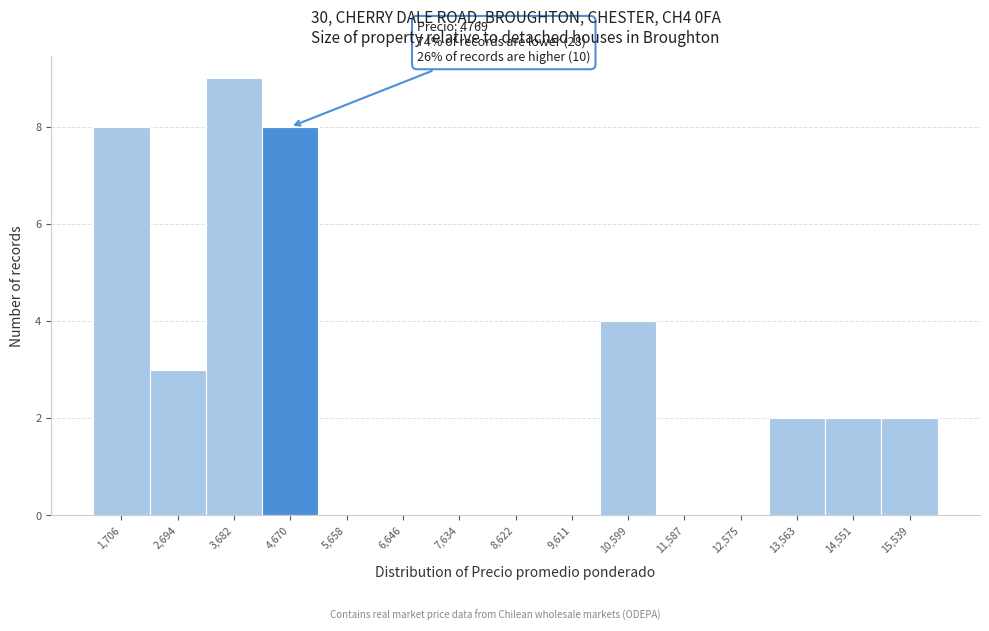

Reading right to left, transcribe all the data shown in this chart.

15,539=2	14,551=2	13,563=2	12,575=0	11,587=0	10,599=4	9,611=0	8,622=0	7,634=0	6,646=0	5,658=0	4,670=8	3,682=9	2,694=3	1,706=8